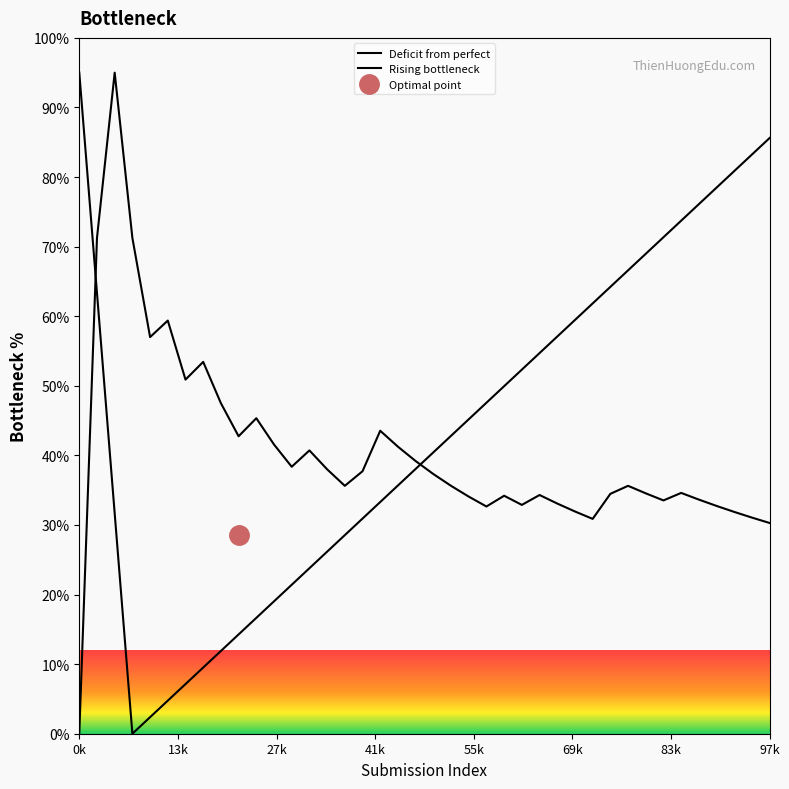

What is the difference between the highest and lowest values at 24?

15.7